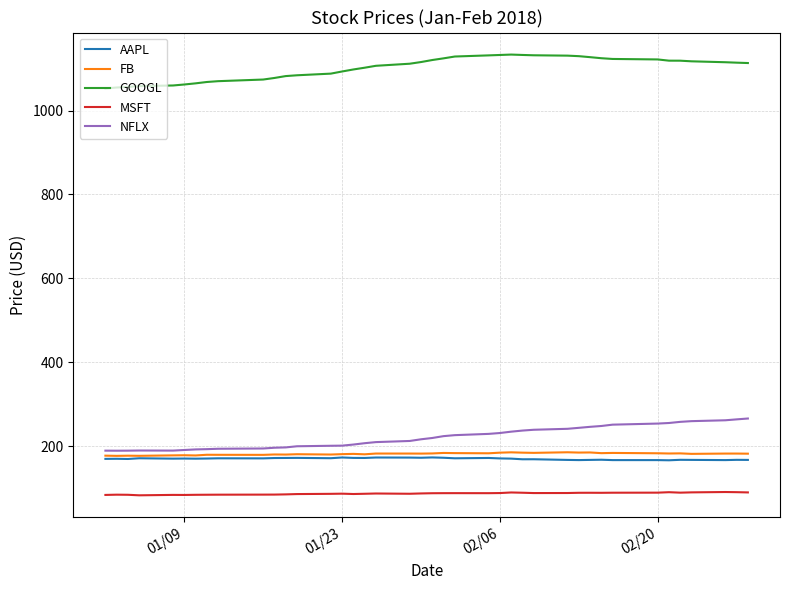

Which series has the largest total across all categories?

GOOGL